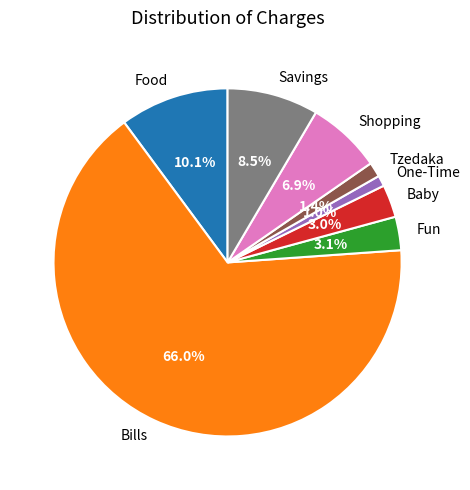

Is there a majority slice in this chart?

Yes